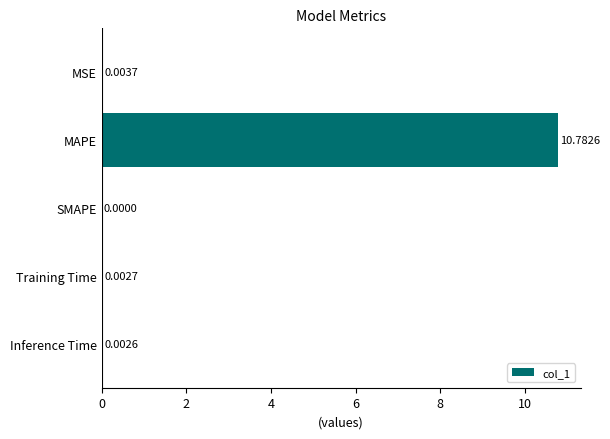

Does the chart contain stacked bars?

No